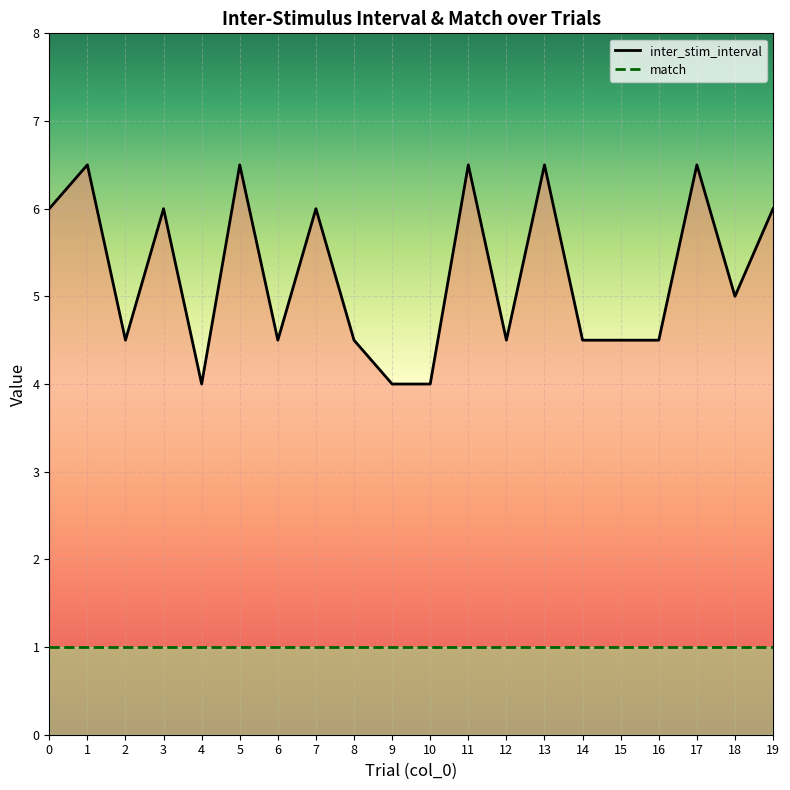

What is the value of the 14th point from the left?

6.5